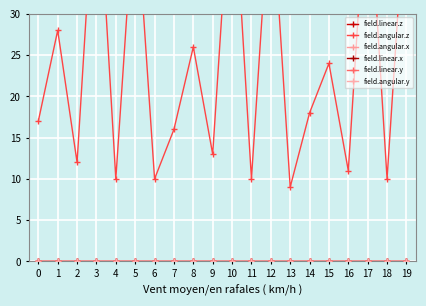

True or false: field.linear.y and field.angular.y cross at least once.

False